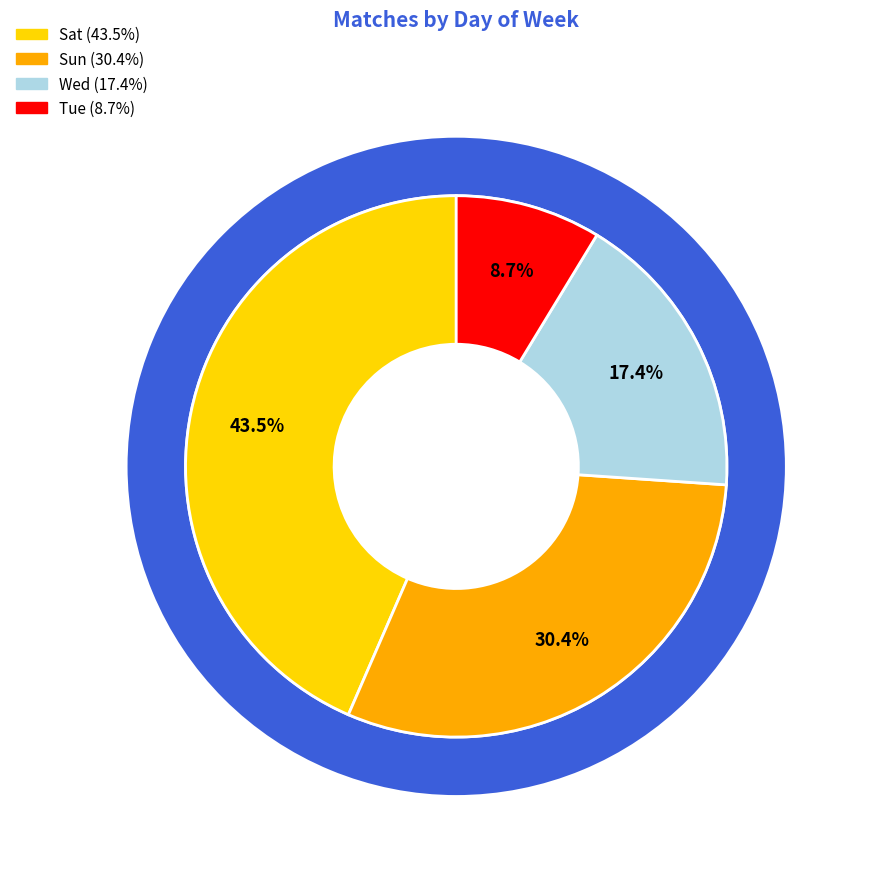

How many slices are in this pie chart?

4